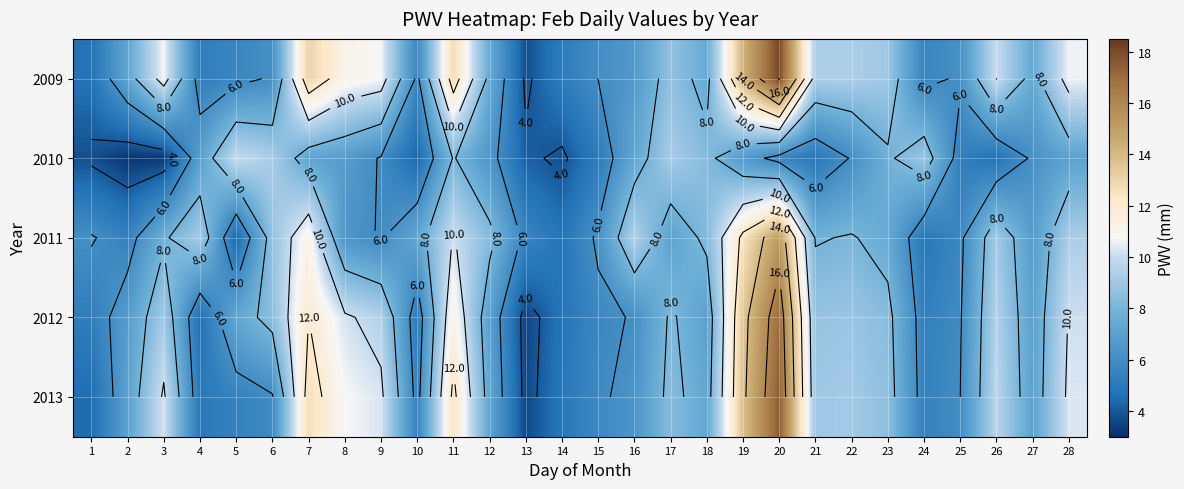

Between 16 and 15, which is larger?

16